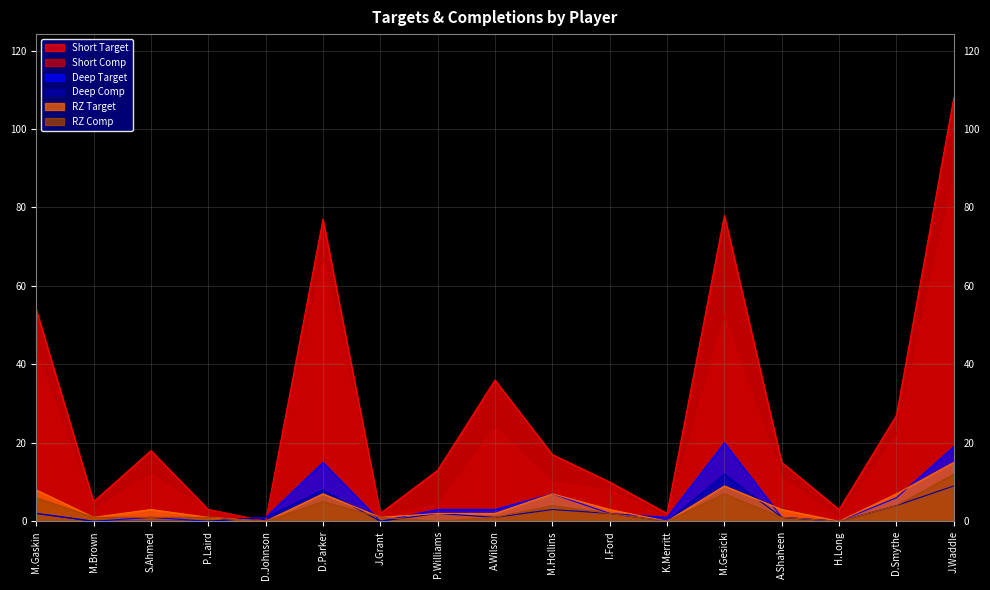

True or false: RZ Target and RZ Comp intersect in this chart.

False